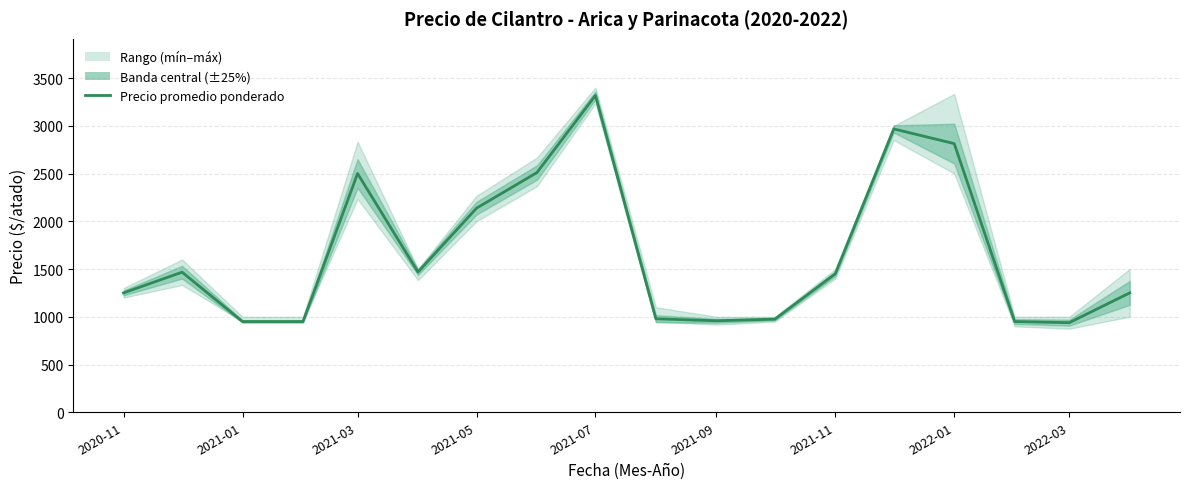

What is the value of the 12th point from the left?

975